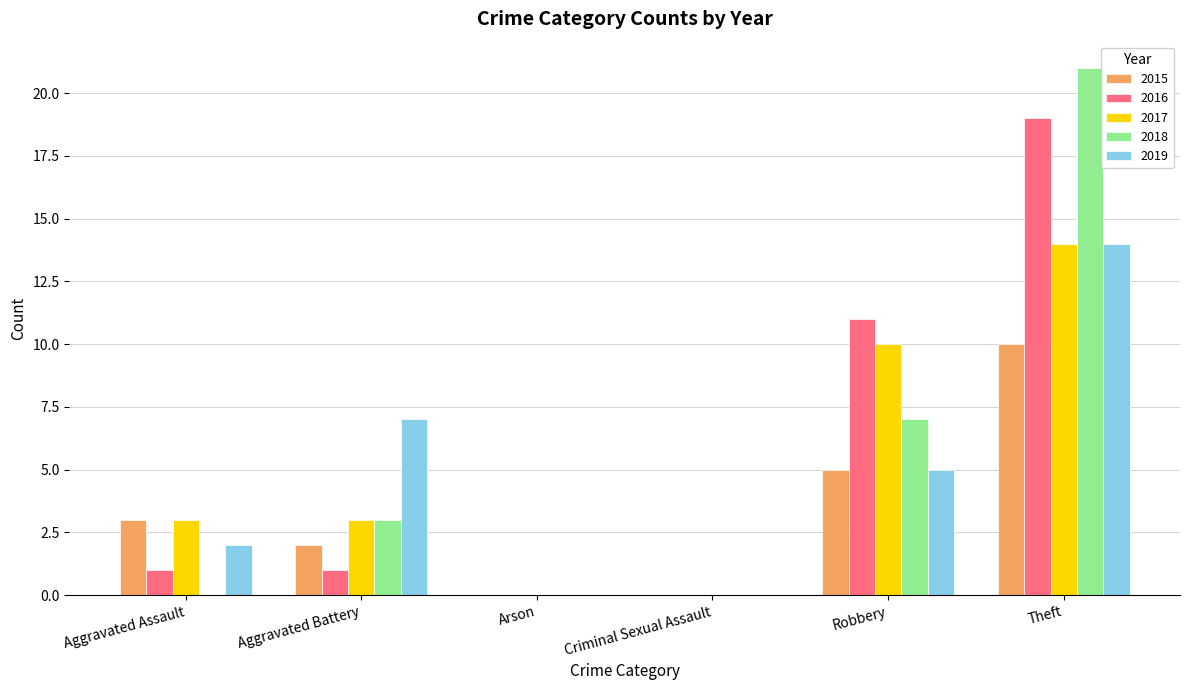

Between Aggravated Battery and Robbery, which series saw the biggest shift?

2016